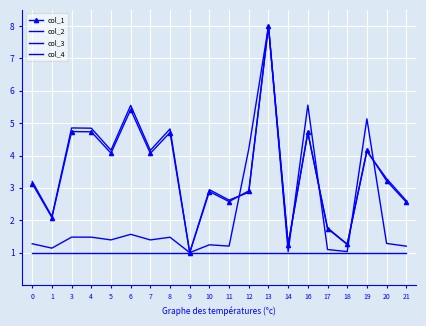

List the labels in order of col_1 value, largest first.

13, 6, 3, 4, 16, 8, 19, 5, 7, 20, 0, 12, 10, 11, 21, 1, 17, 18, 14, 9